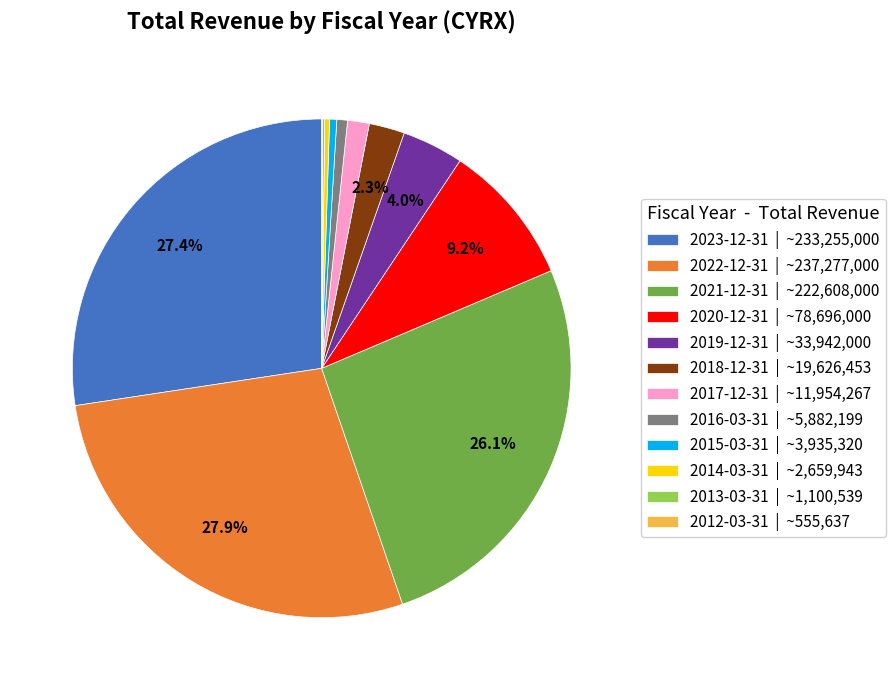

To the nearest percent, what percentage of the pie is 2020-12-31?

9%